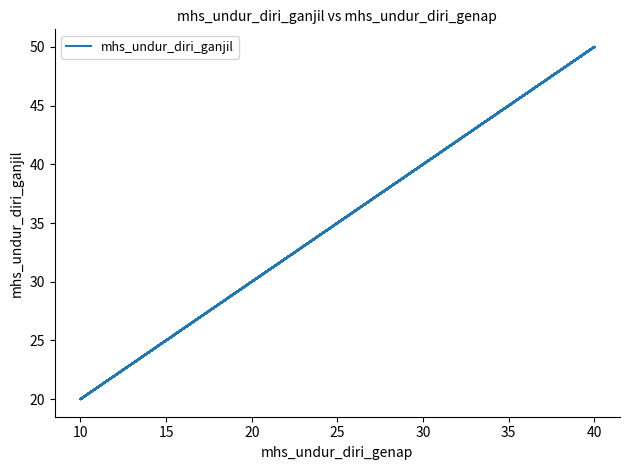

Does the chart have visible grid lines?

No